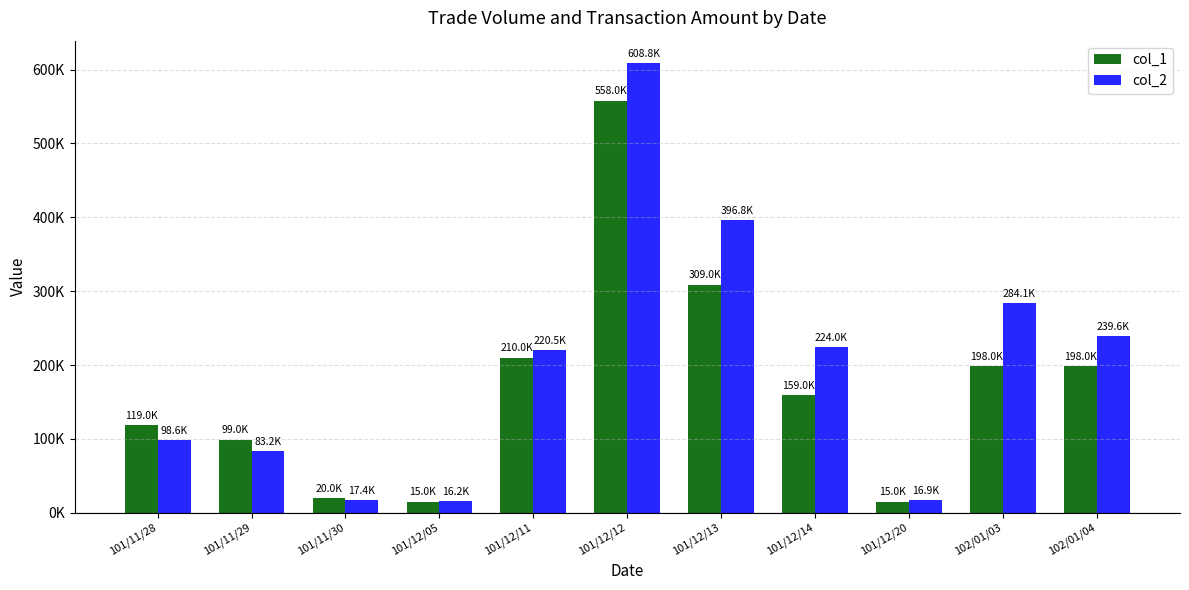

Which category has the highest value in the col_2 series?

101/12/12